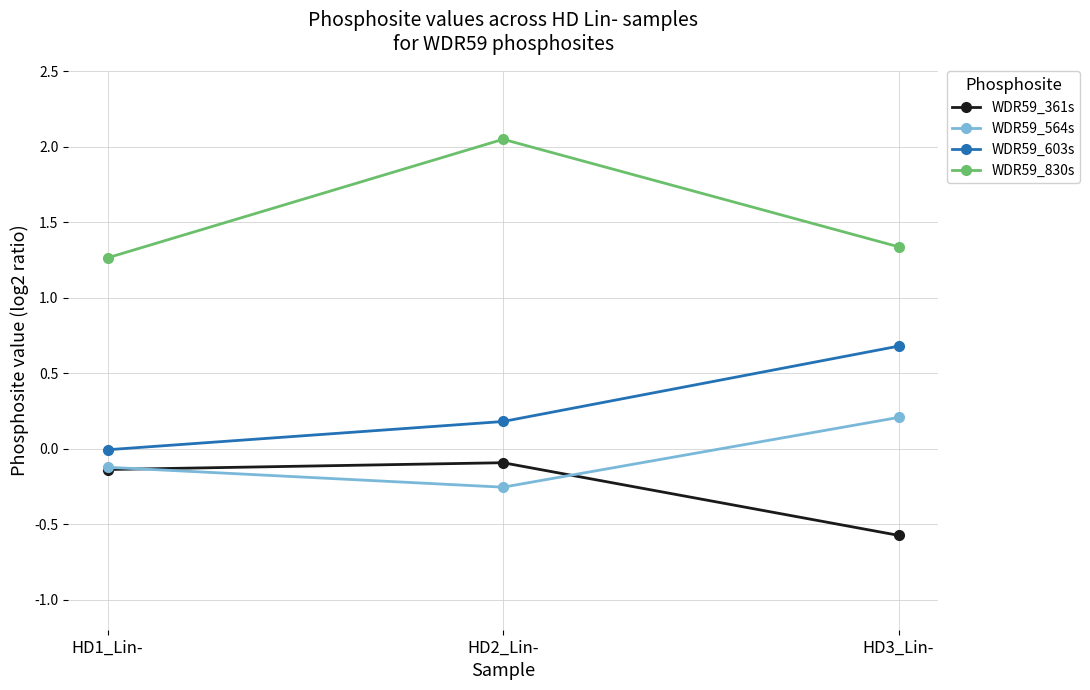

What is the difference between the highest and lowest values at HD2_Lin-?

2.3